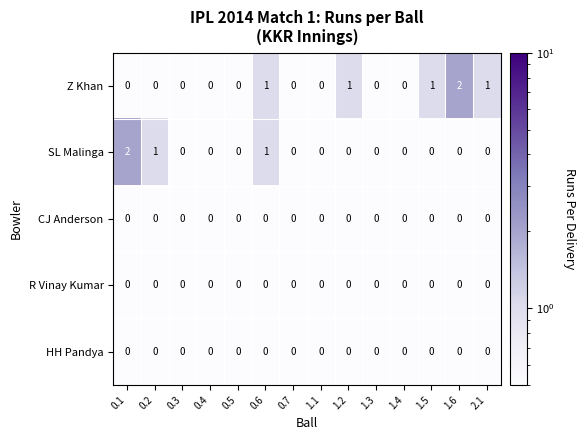

How many SL Malinga values are between 0 and 1?

13